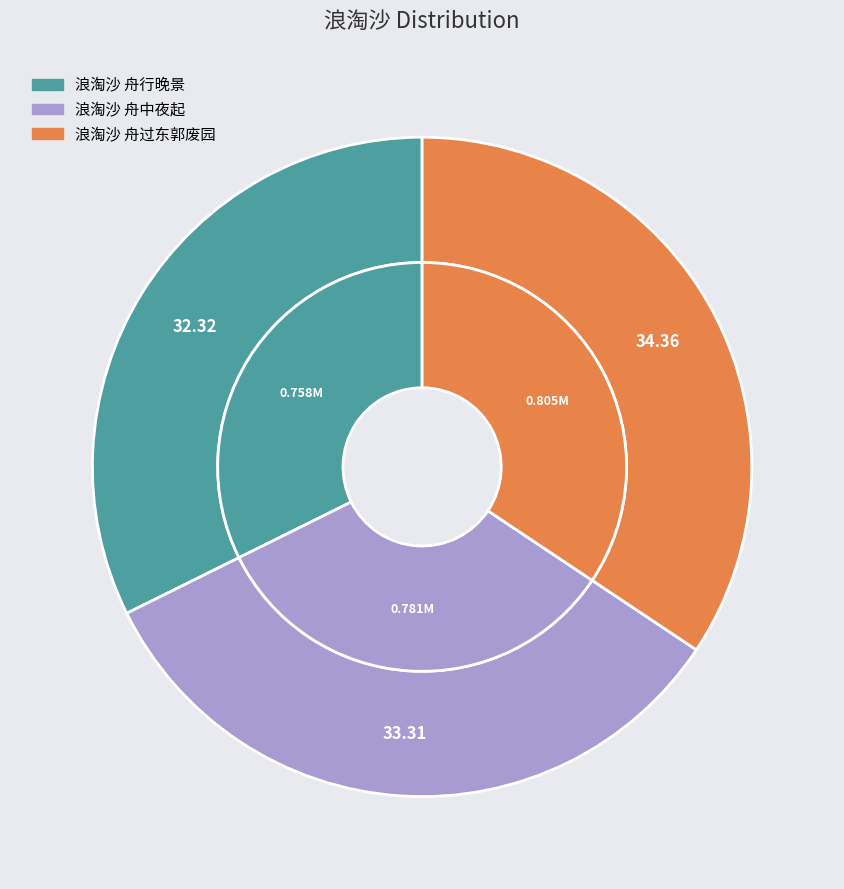

Rank the categories by value from lowest to highest.

浪淘沙 舟行晚景, 浪淘沙 舟中夜起, 浪淘沙 舟过东郭废园